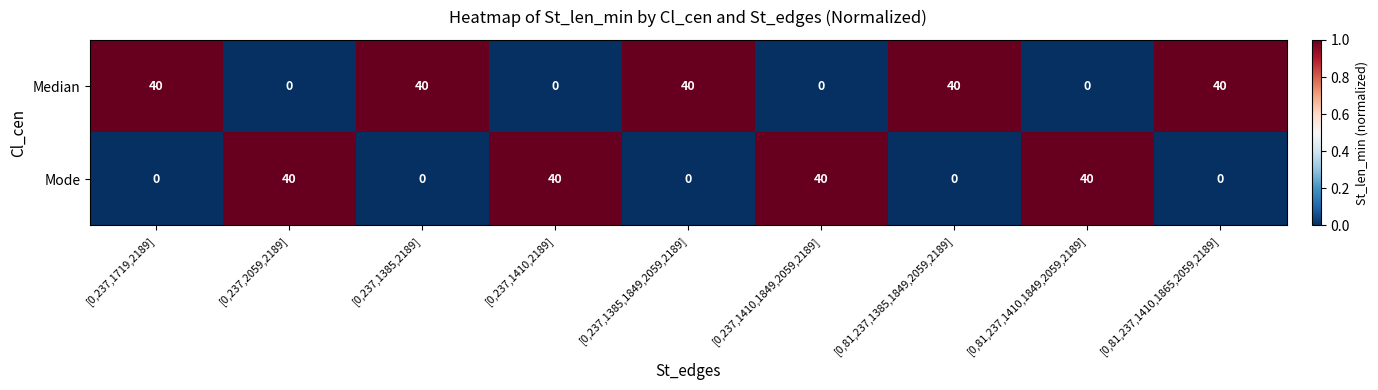

Is it true that Median equals 26 at [0,81,237,1410,1849,2059,2189]?

False